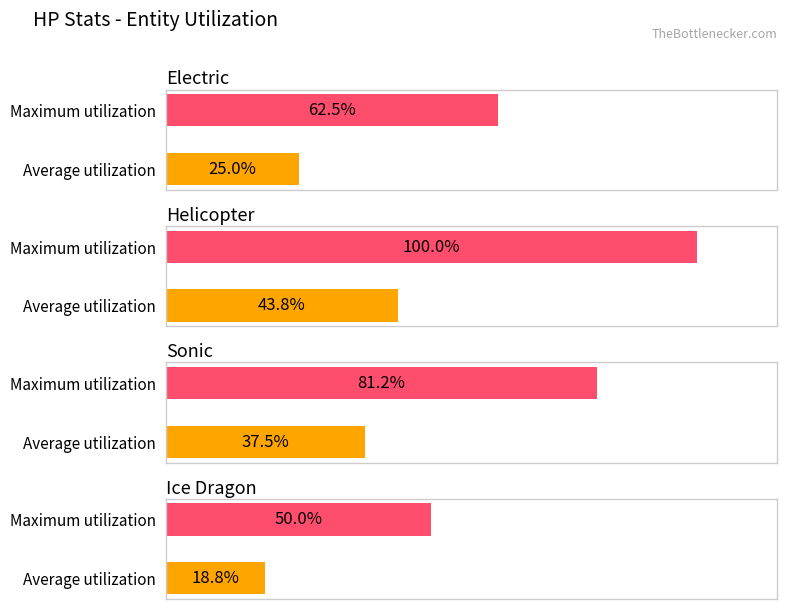

List the series in order of their overall mean, lowest first.

Ice_Dragon_HP, Electric_HP, Sonic_HP, Helicopter_HP